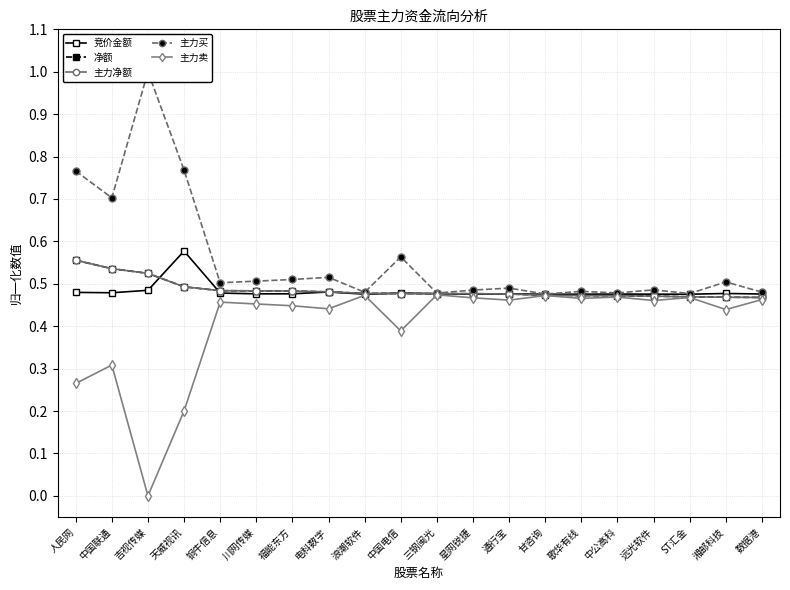

Is it true that 主力净额 equals 0.5 at 天威视讯?

True